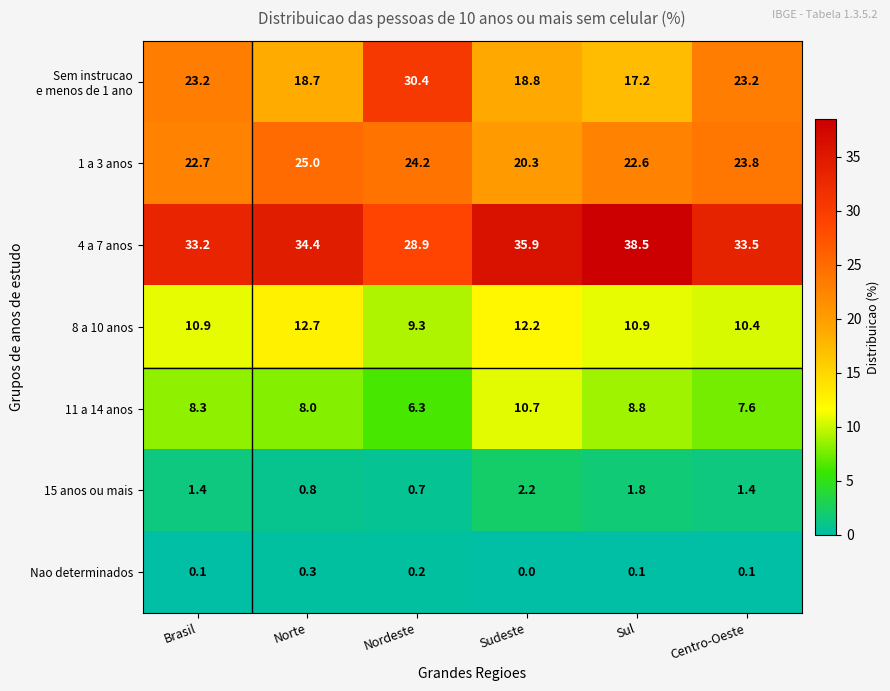

What is the sum of the 11 a 14 anos values at Sudeste and Centro-Oeste?

18.3